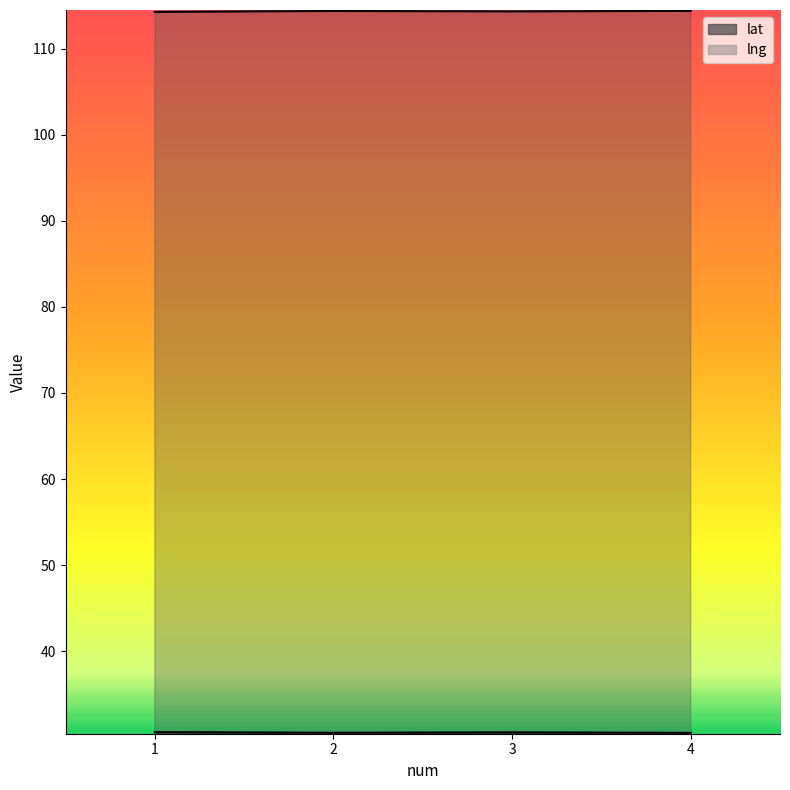

Reading left to right, list all the values displayed in this chart.

lat: 30.6	30.5	30.6	30.5
lng: 114.3	114.4	114.3	114.4